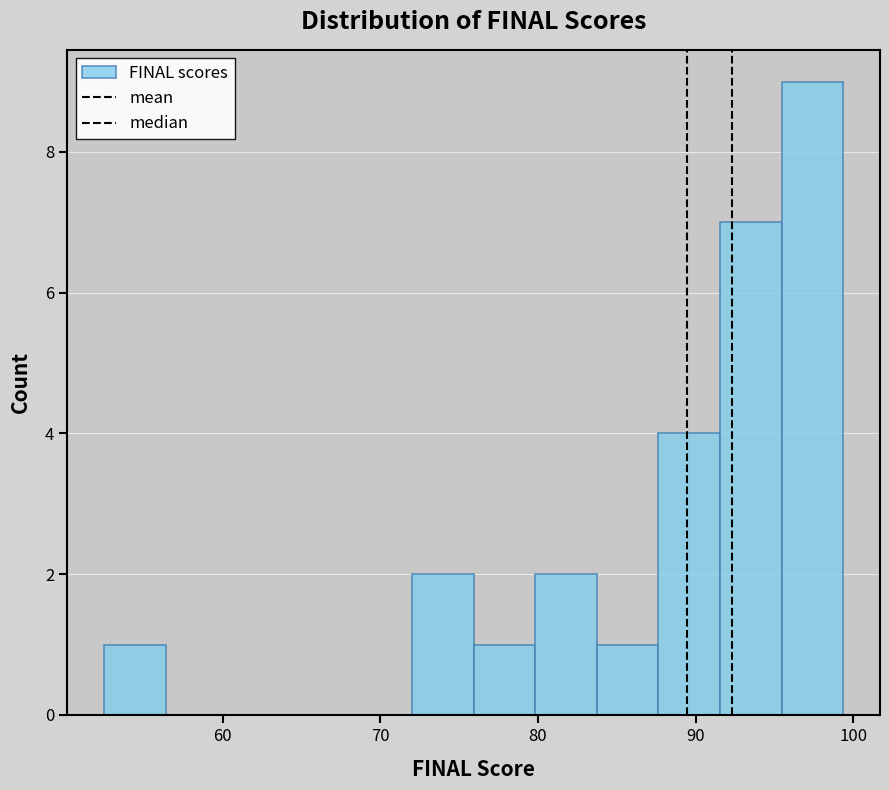

Read against the x-axis, roughly where is the centre of the tallest bar?

97